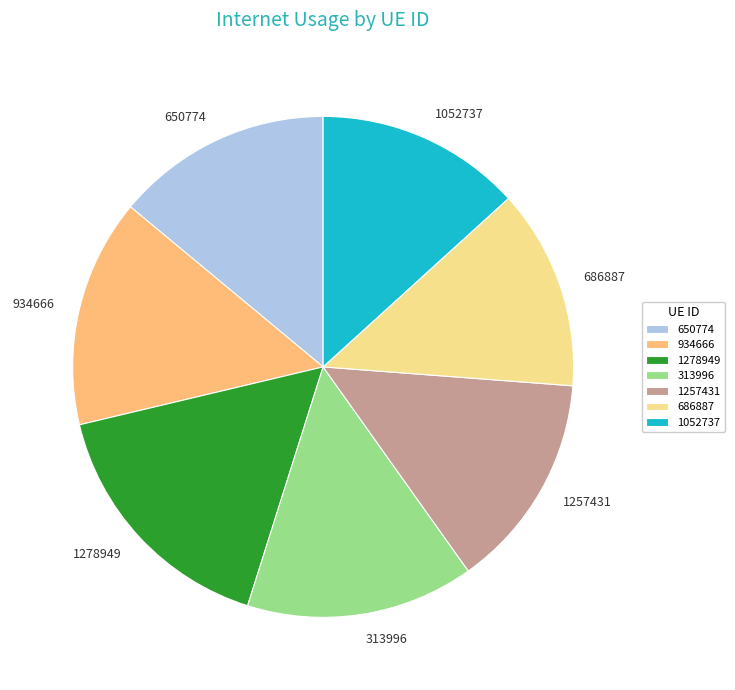

Does 1052737 represent more than half of the total?

No